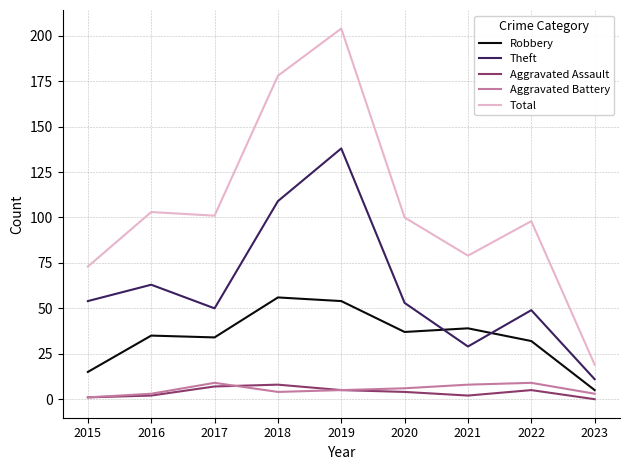

Which series has the largest range (max minus min)?

Total